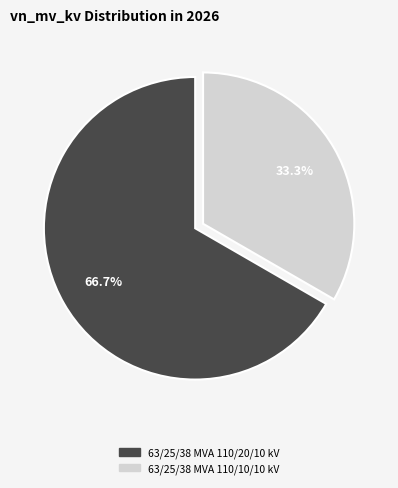

To the nearest percent, what is the combined percentage of 63/25/38 MVA 110/20/10 kV and 63/25/38 MVA 110/10/10 kV?

100%